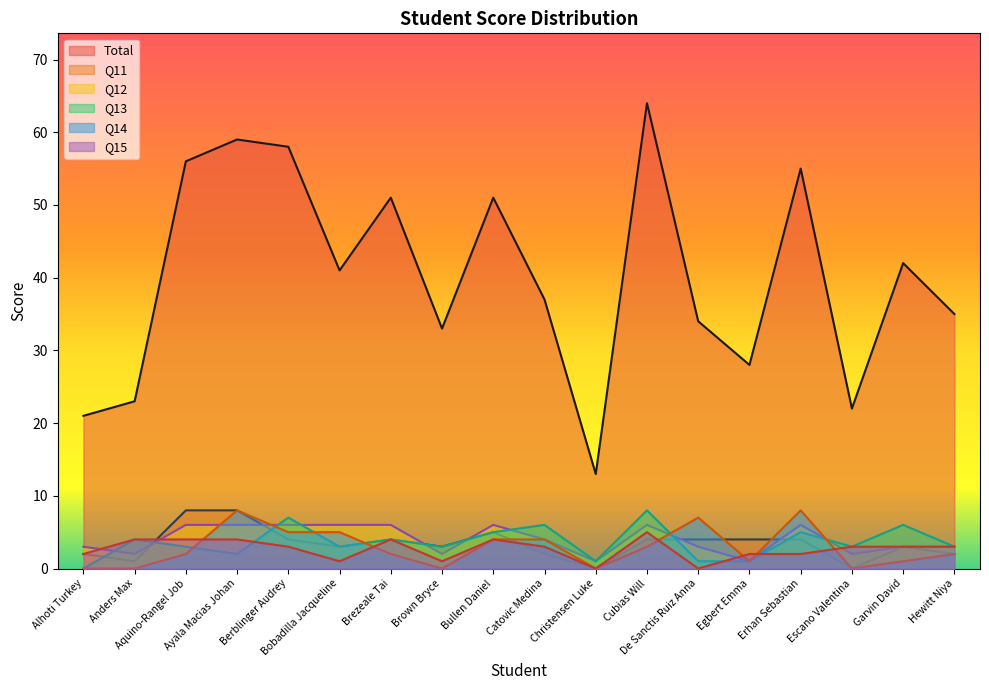

At how many categories does at least one series exceed 39?

9